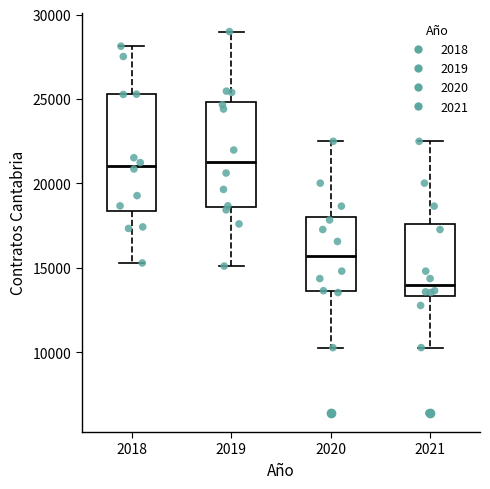

Reading left to right, transcribe this box plot: for each box, give where its median line is, the range the box spans, and where its two whiskers end, as read against the y-axis. The values are not printed on the chart, so give them approximately, as read against the axis.

2018: median 21000, box 18500 to 25500, whiskers 15500 to 28000
2019: median 21500, box 18500 to 25000, whiskers 15000 to 29000
2020: median 15500, box 13500 to 18000, whiskers 10500 to 22500
2021: median 14000, box 13500 to 17500, whiskers 10500 to 22500